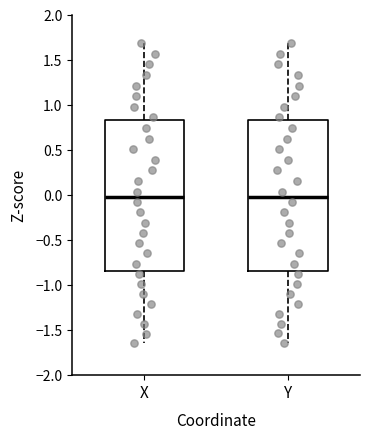

Where is the lower edge of the box for X on the y-axis? The values are not printed on the chart, so give them approximately, as read against the axis.

-0.85